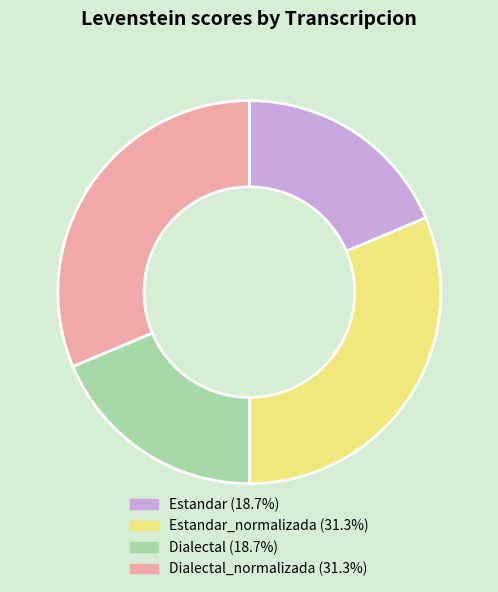

Is there a majority slice in this chart?

No